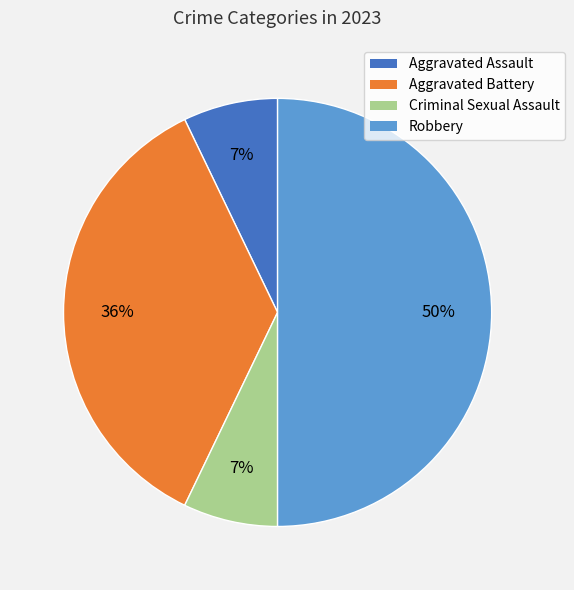

Count the number of slices in the pie.

4